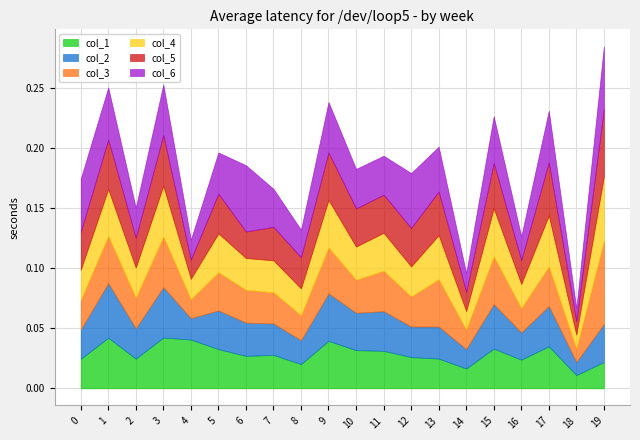

At which category is the sum across all series the highest?

19